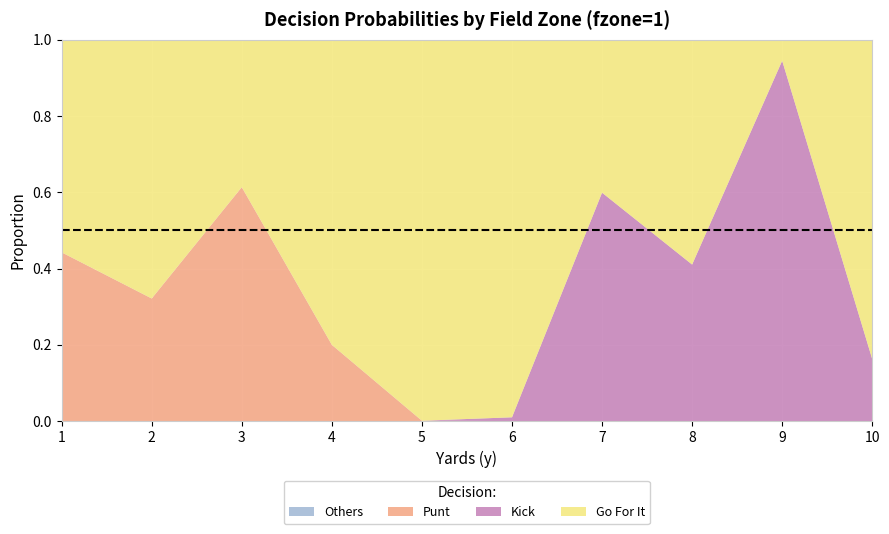

Reading left to right, transcribe all the data shown in this chart.

gofor: 0.6	0.7	0.4	0.8	1.0	1.0	0.4	0.6	0.1	0.8
punt: 0.4	0.3	0.6	0.2	0.0	0.0	0.0	0.0	0.0	0.0
kick: 0.0	0.0	0.0	0.0	0.0	0.0	0.6	0.4	0.9	0.2
fzone: 0.6	0.7	0.4	0.8	1.0	1.0	0.4	0.6	0.1	0.8